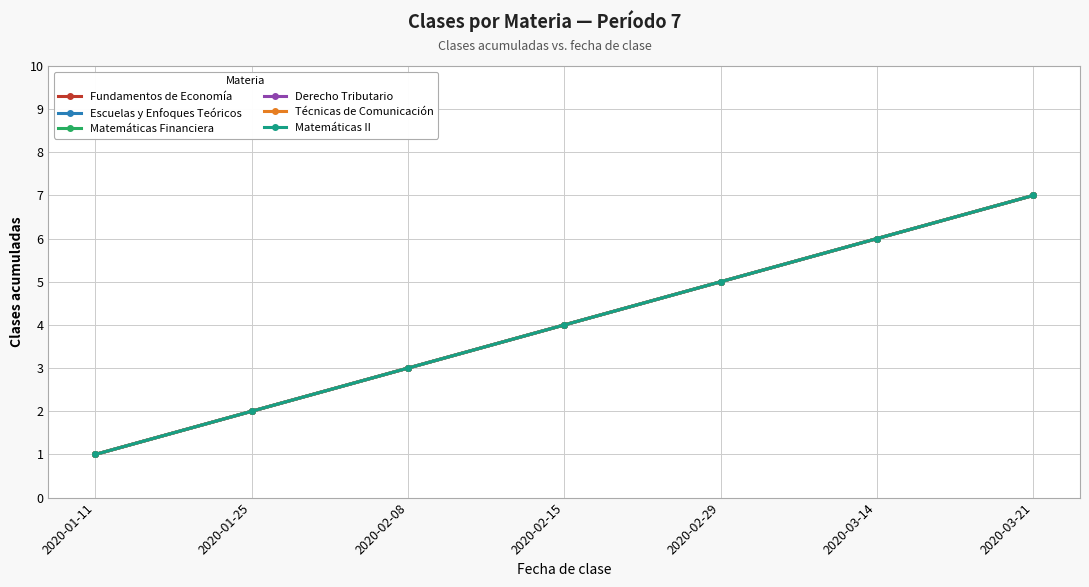

Reading right to left, extract all data points from this chart.

Fundamentos de Economía: 7	6	5	4	3	2	1
Escuelas y Enfoques Teóricos: 7	6	5	4	3	2	1
Matemáticas Financiera: 7	6	5	4	3	2	1
Derecho Tributario: 7	6	5	4	3	2	1
Técnicas de Comunicación: 7	6	5	4	3	2	1
Matemáticas II: 7	6	5	4	3	2	1